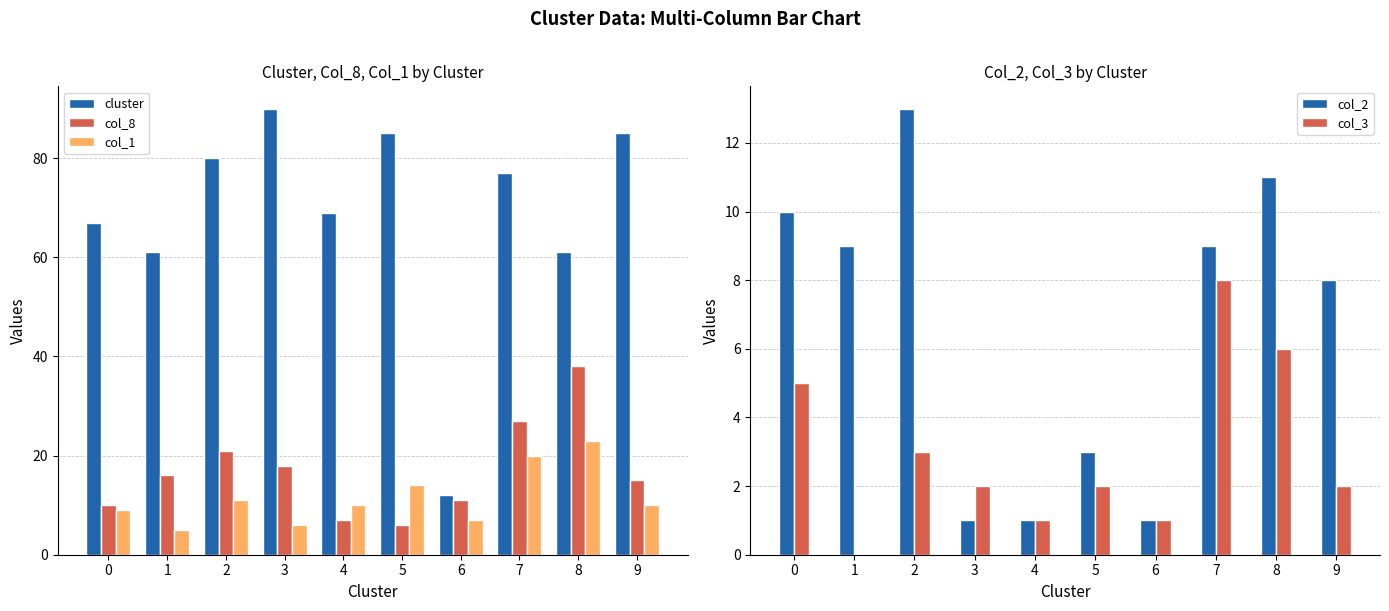

What is the total value across all series at 6?

32